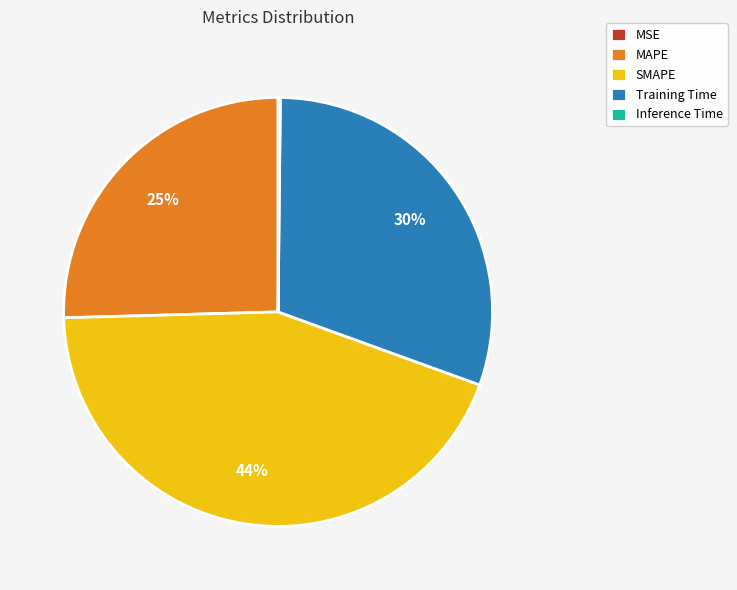

Which has a higher value, Training Time or SMAPE?

SMAPE